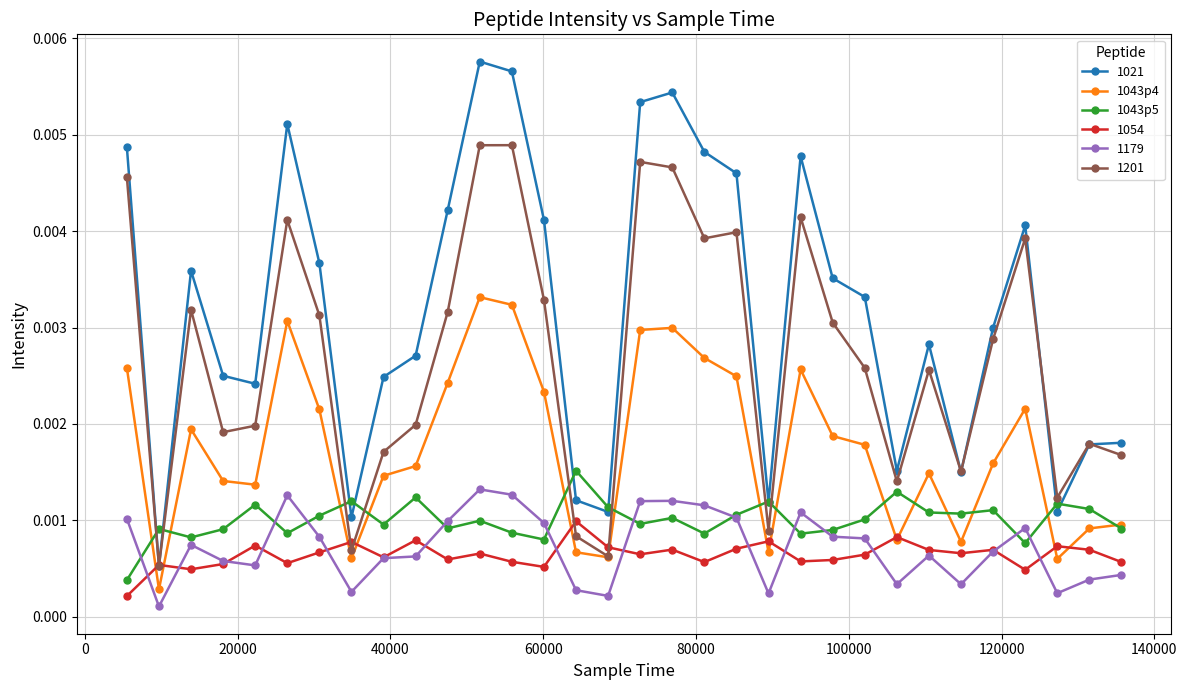

Rank the series by their maximum value, from highest to lowest.

1021, 1201, 1043p4, 1043p5, 1179, 1054